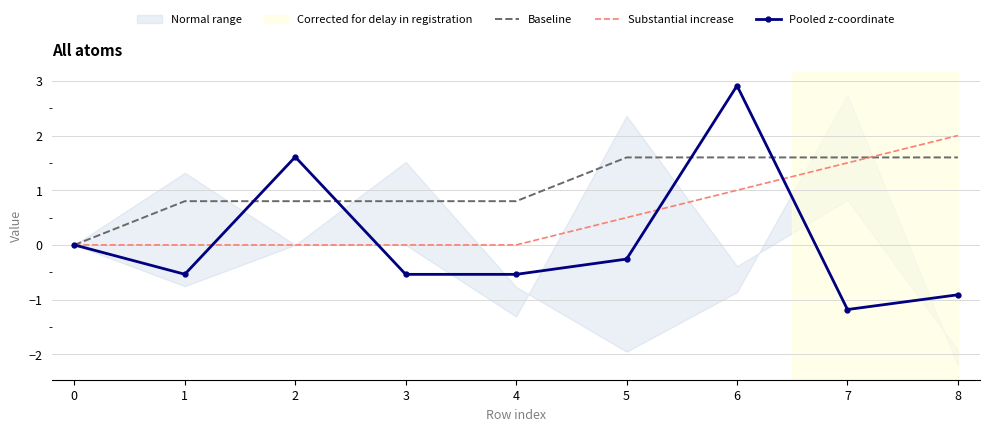

What is the average value of the Substantial increase series?

0.6